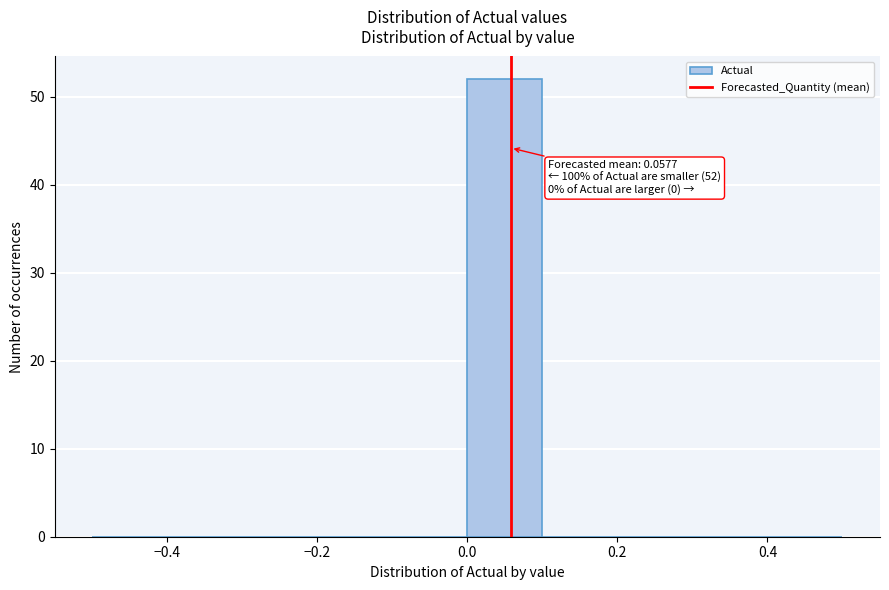

Which range on the x-axis has the tallest bar?

0.0 to 0.1